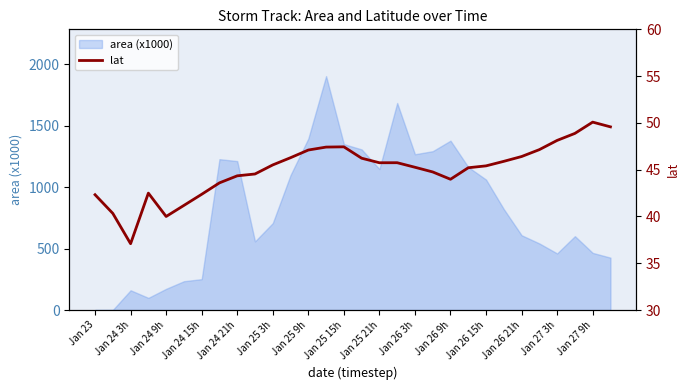

What is the value of the 9th point from the left?

44.3